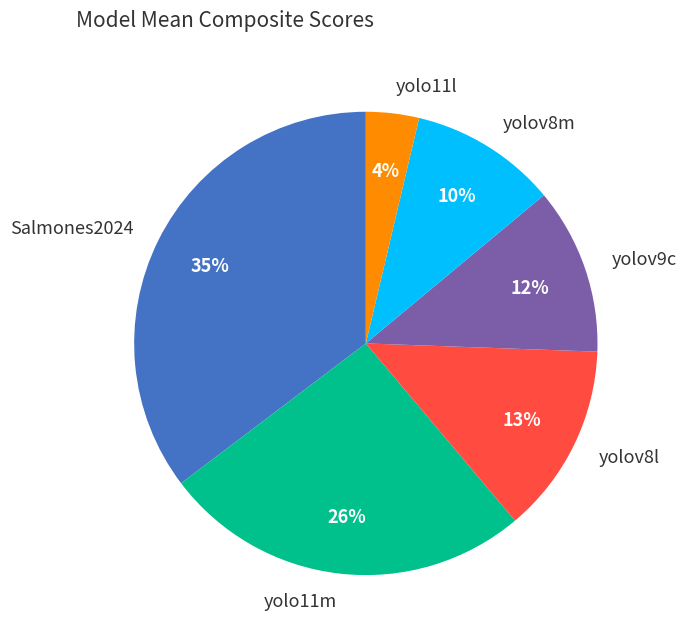

Is it true that yolov9c is 19% of the pie?

False